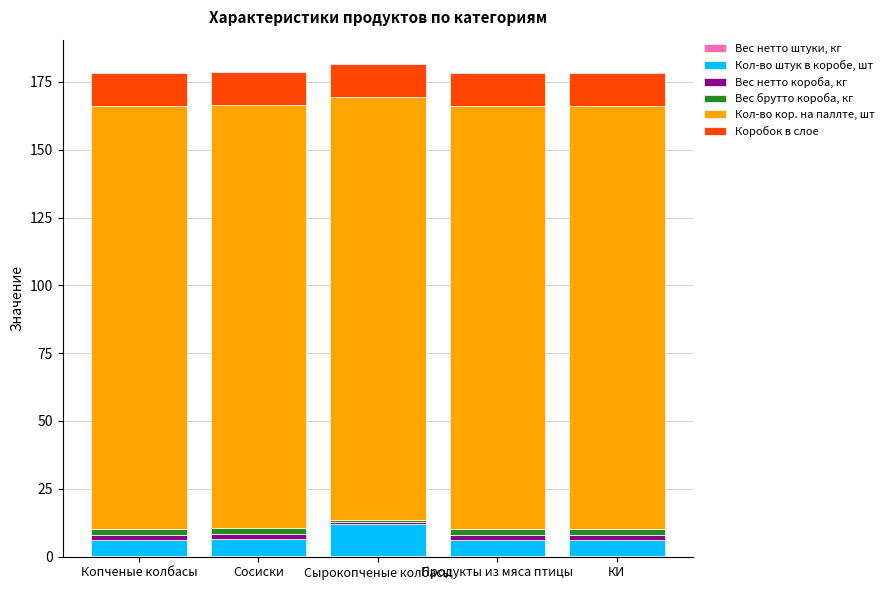

Which series has the largest total across all categories?

Кол-во кор. на паллте, шт